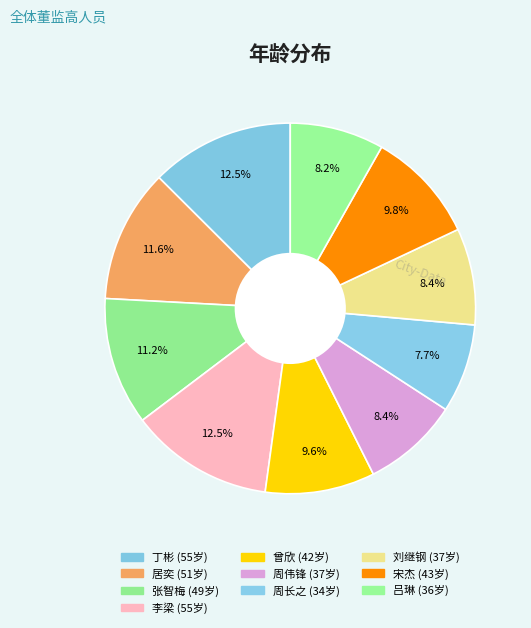

How many slices are in this pie chart?

10